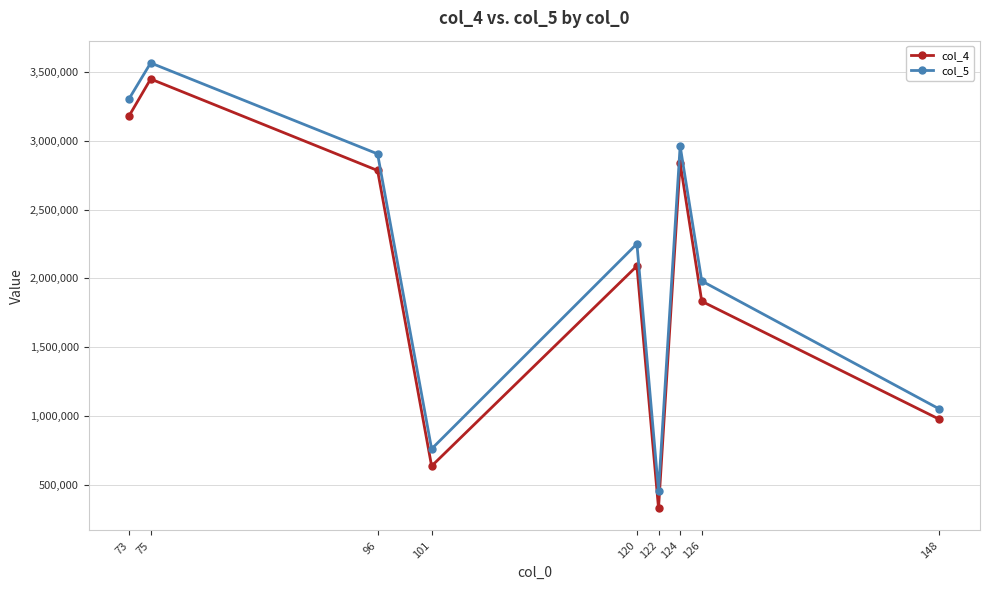

True or false: col_5 has more than 2 interior local peaks.

True